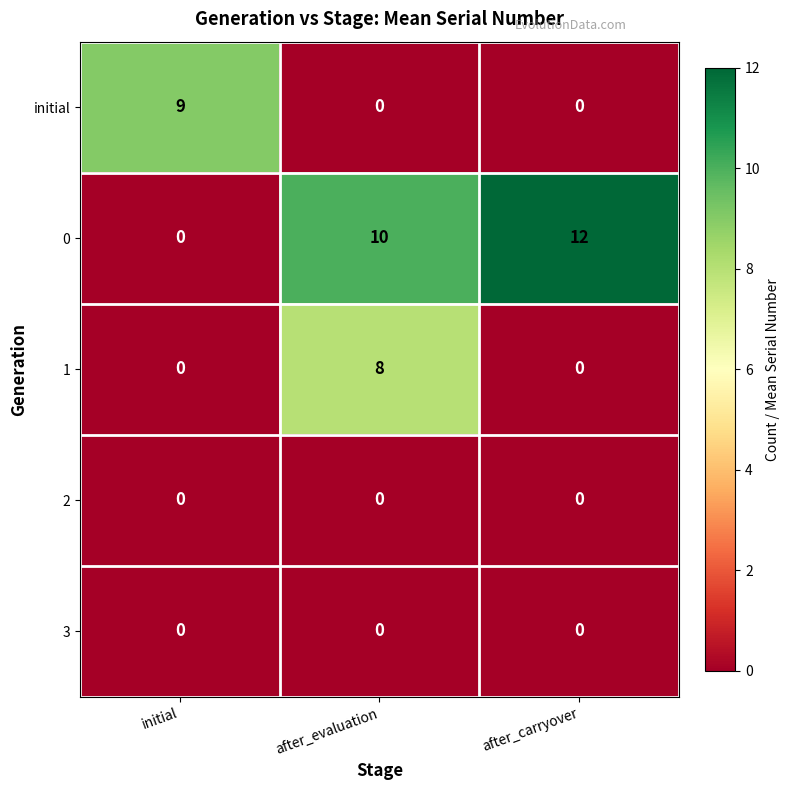

Rank the categories by 0 value from highest to lowest.

after_carryover, after_evaluation, initial